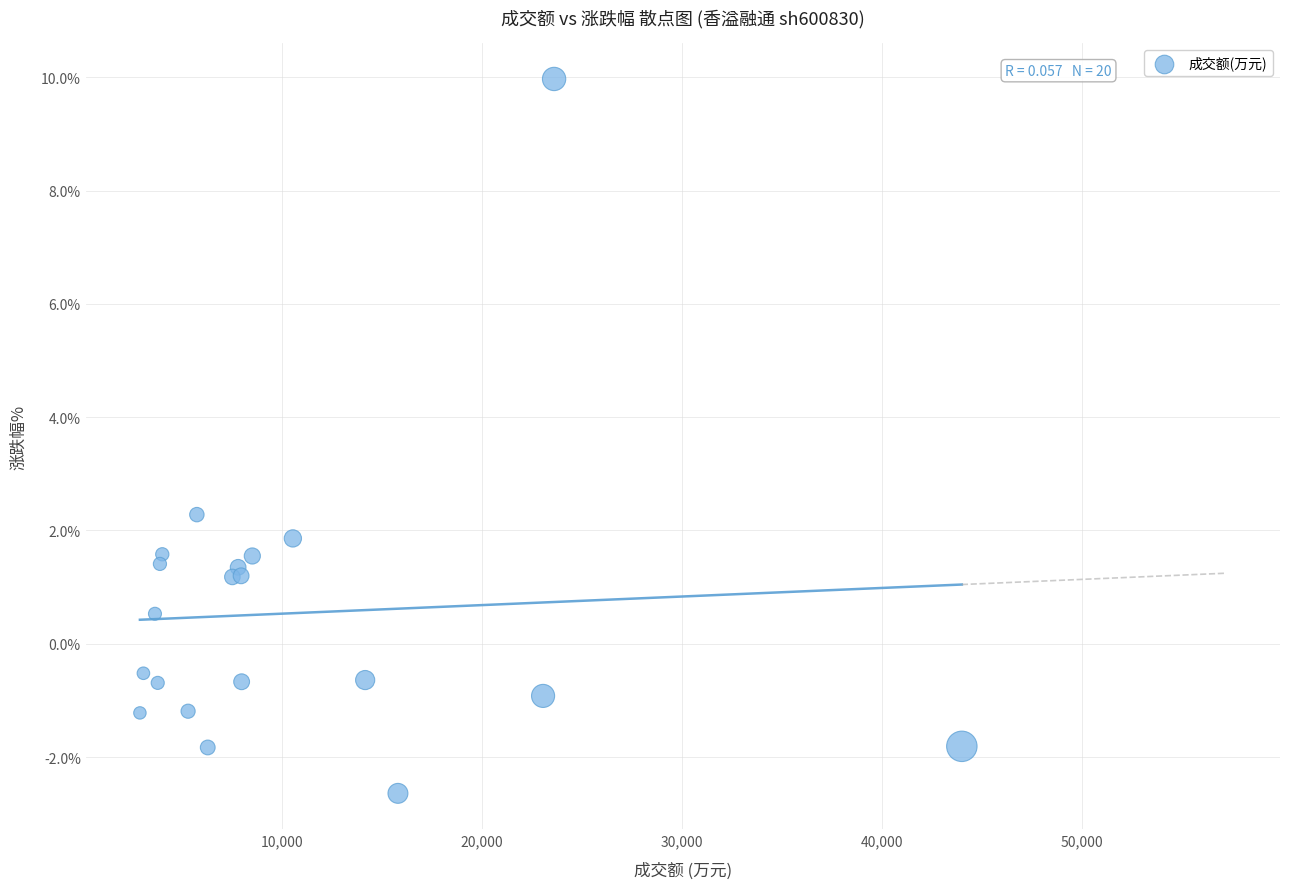

What Y value in the scatter plot is closest to 3?

2.3